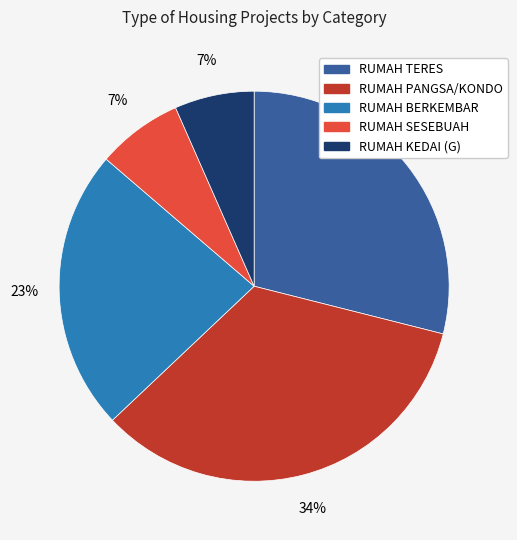

Approximately how many times larger is the value at RUMAH TERES compared to RUMAH SESEBUAH?

4.1